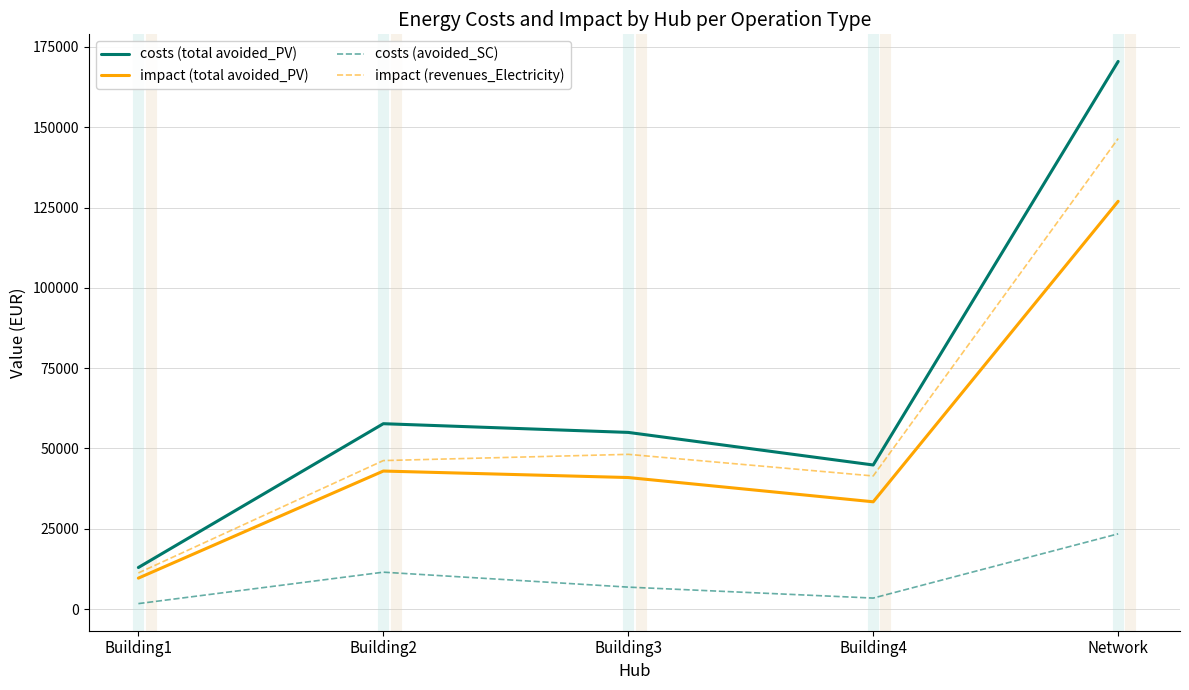

Which series has the largest total across all categories?

costs (total avoided_PV)